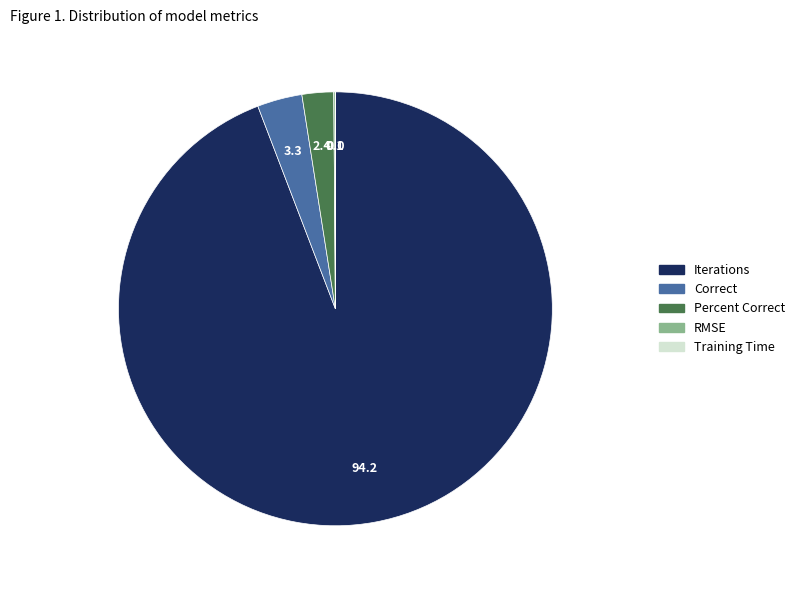

Which category has the biggest portion of the pie?

Iterations